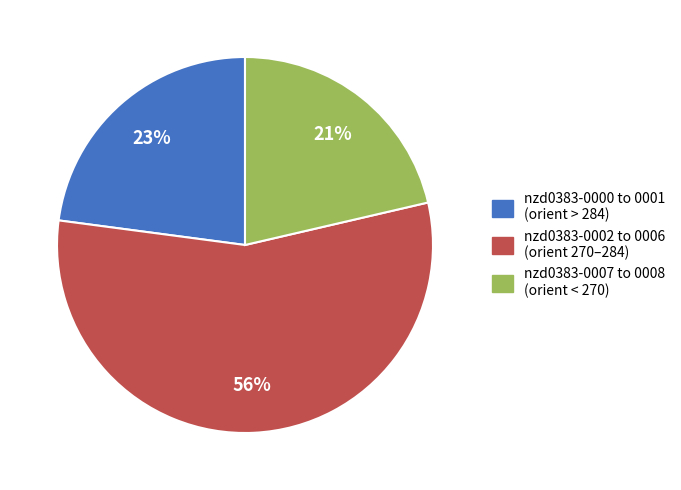

To the nearest percent, what is the average slice percentage?

33%